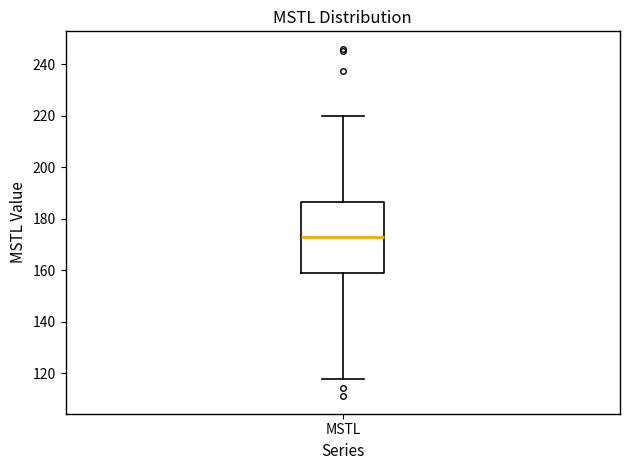

Where is the upper edge of the box for MSTL on the y-axis? The values are not printed on the chart, so give them approximately, as read against the axis.

186